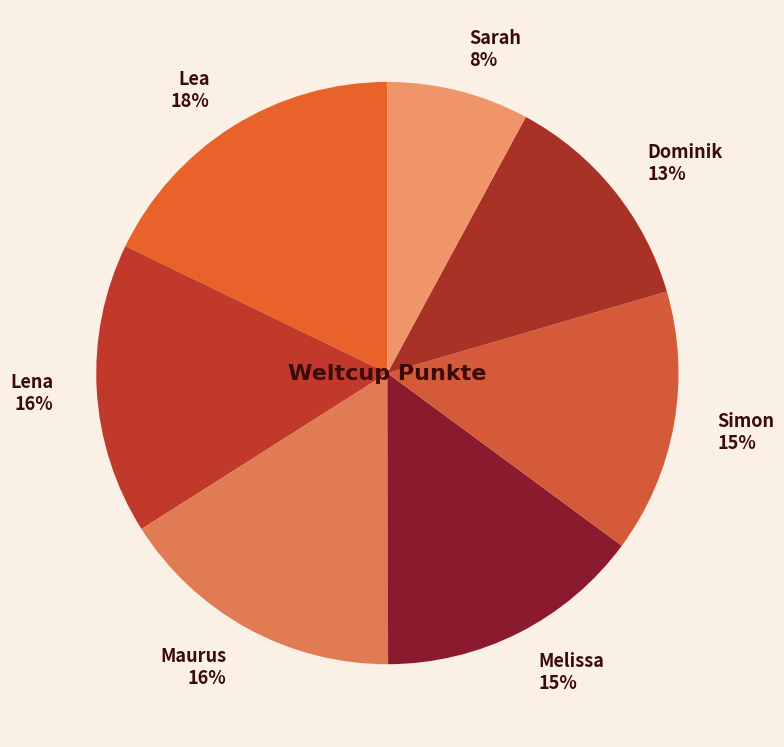

How many segments does this pie chart have?

7